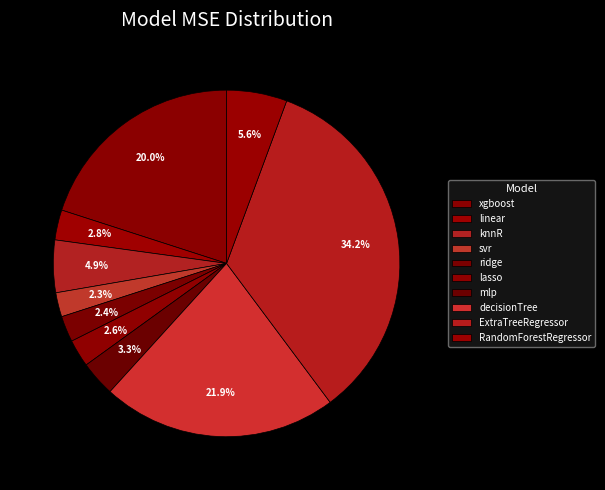

To the nearest percent, what is the average slice percentage?

10%